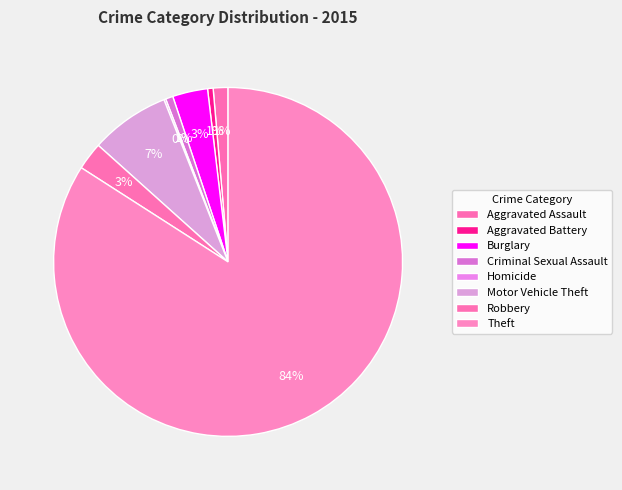

What is the largest slice in the pie chart?

Theft